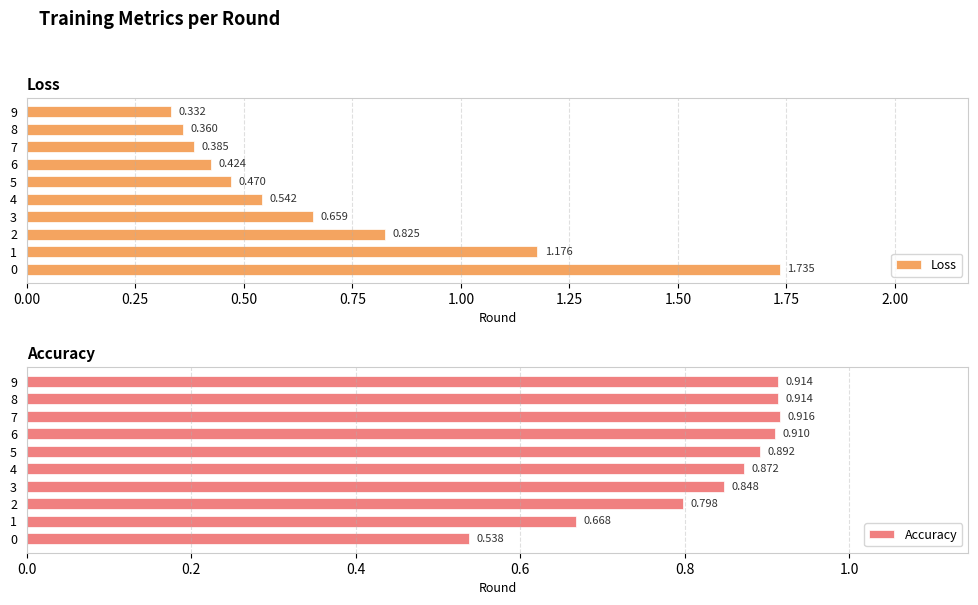

How many distinct data groups are displayed?

2